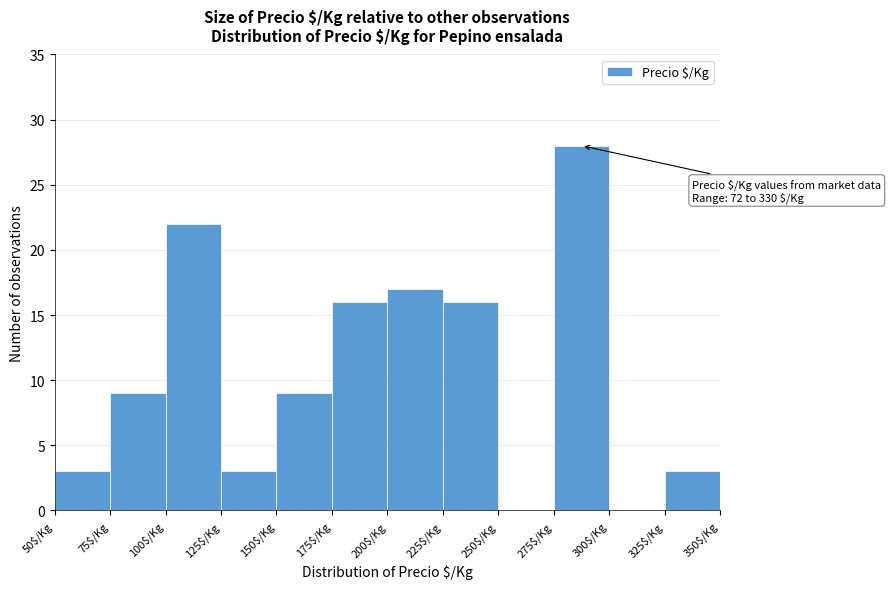

Which range on the x-axis has the tallest bar?

275 to 300